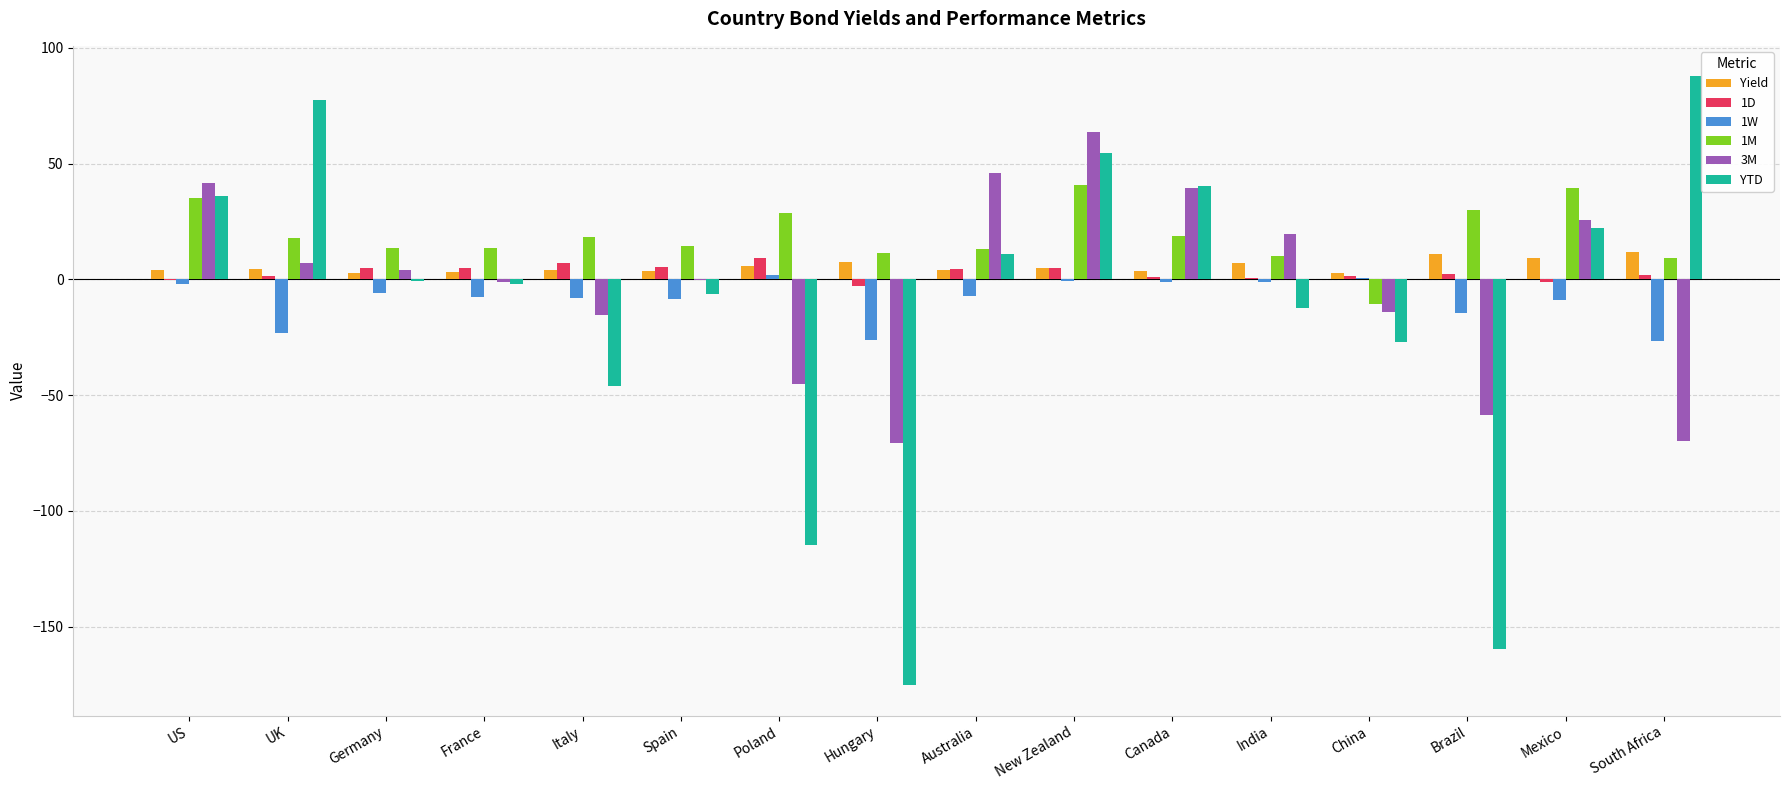

Count the number of data series in this chart.

6